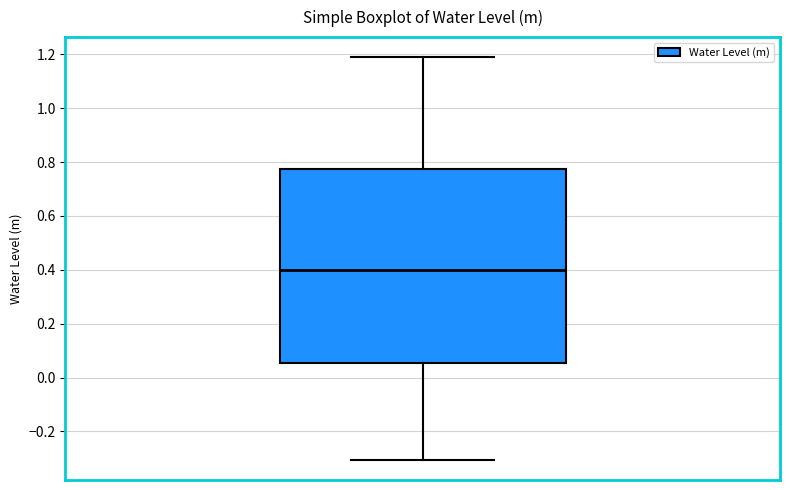

Transcribe this box plot: give where the median line is, the range the box spans, and where the two whiskers end, as read against the y-axis. The values are not printed on the chart, so give them approximately, as read against the axis.

median 0.40, box 0.06 to 0.78, whiskers -0.30 to 1.18